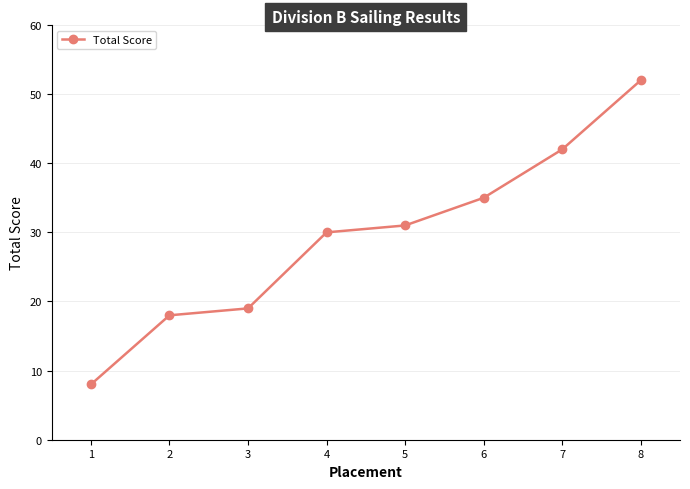

List the labels in order of value, smallest first.

1, 2, 3, 4, 5, 6, 7, 8